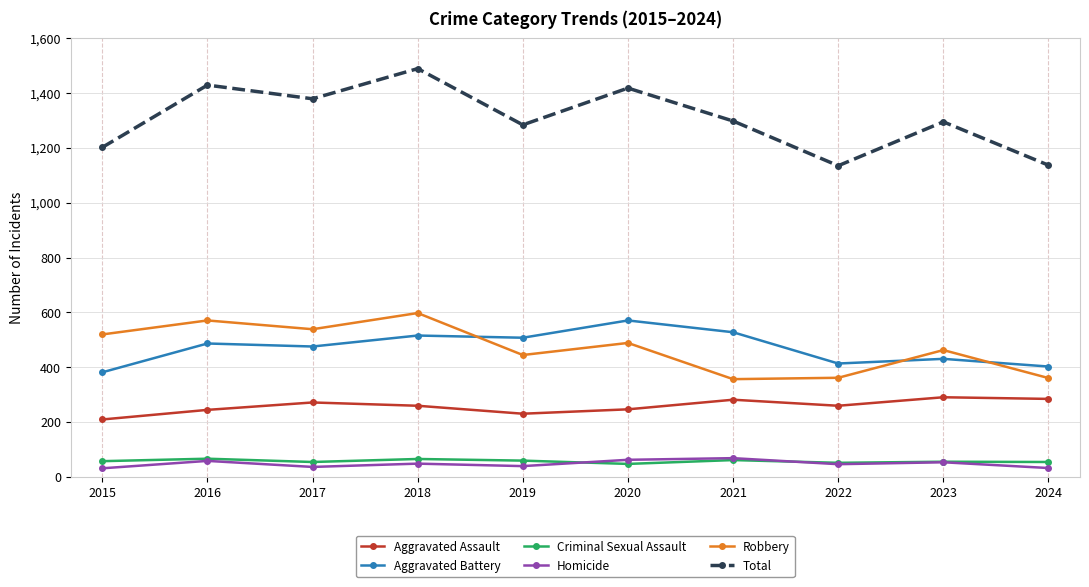

What is the approximate value of Robbery at 2022?

362